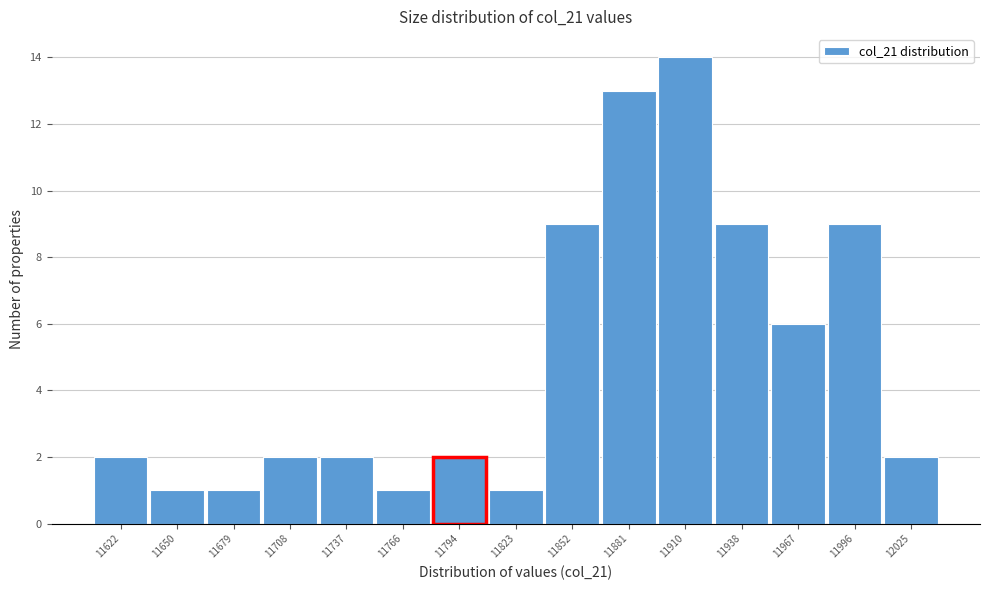

Reading right to left, extract all data points from this chart.

12025=2	11996=9	11967=6	11938=9	11910=14	11881=13	11852=9	11823=1	11794=2	11766=1	11737=2	11708=2	11679=1	11650=1	11622=2